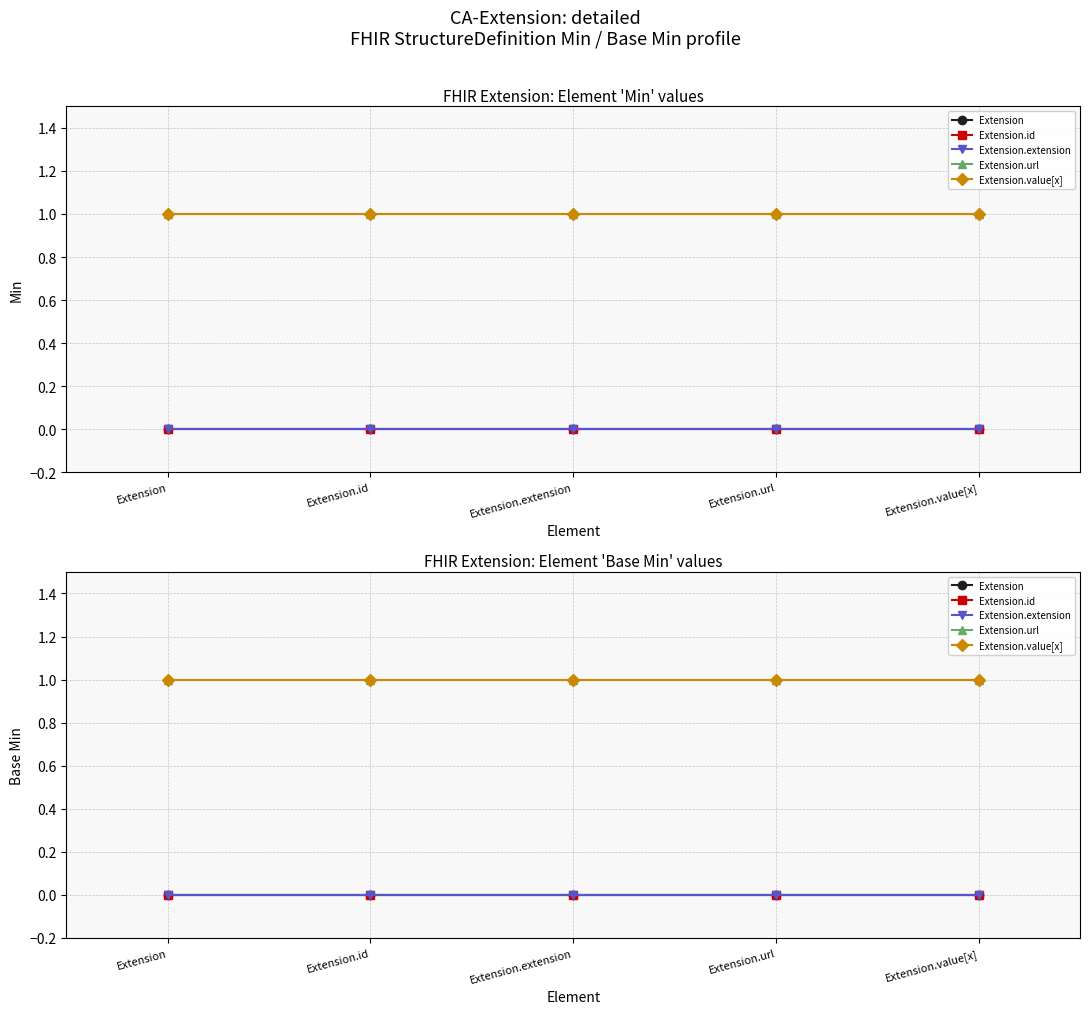

What is the difference between the highest and lowest values at Extension.url?

1